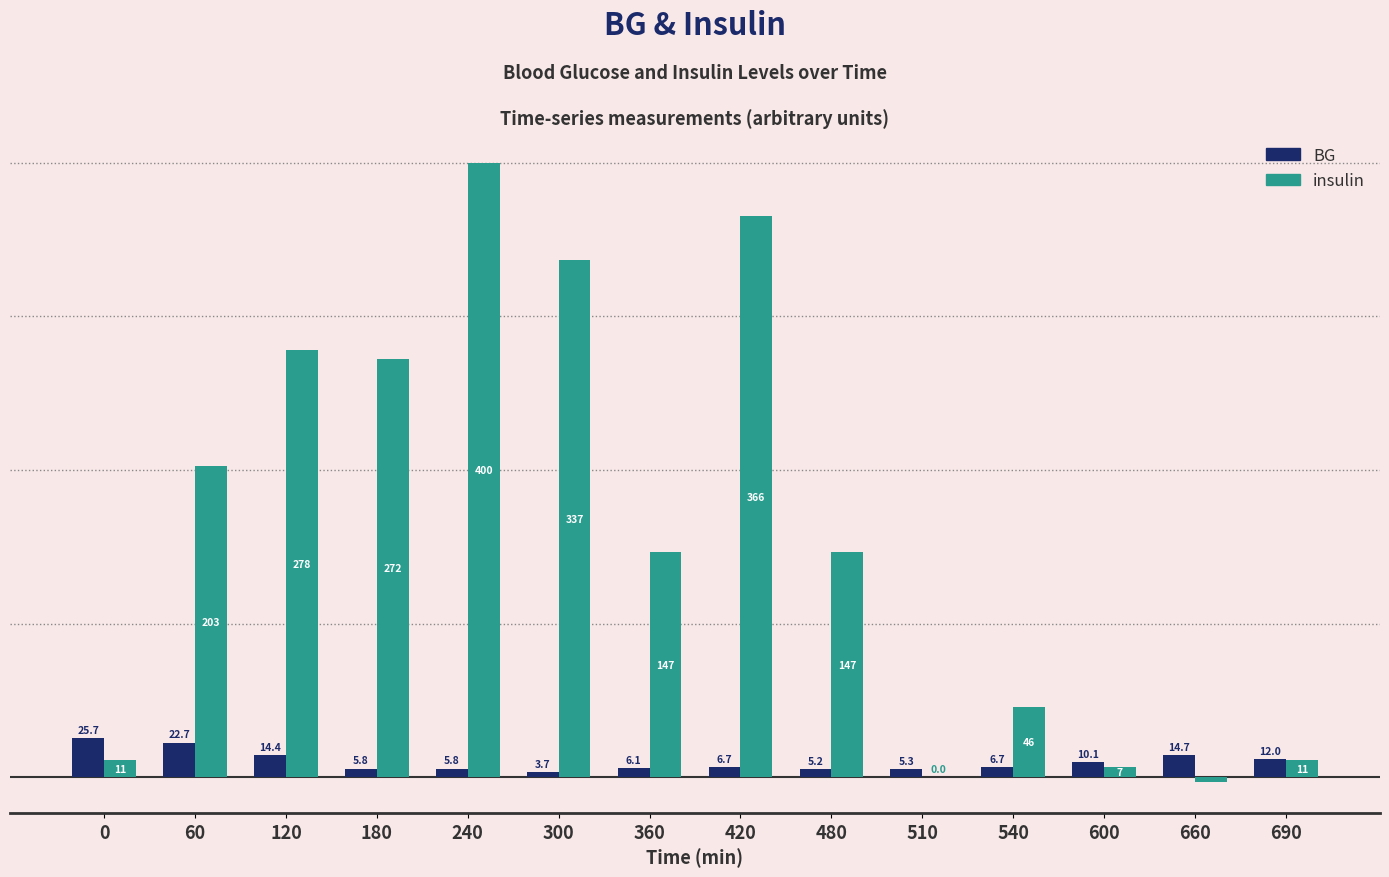

Which series has the largest total across all categories?

insulin